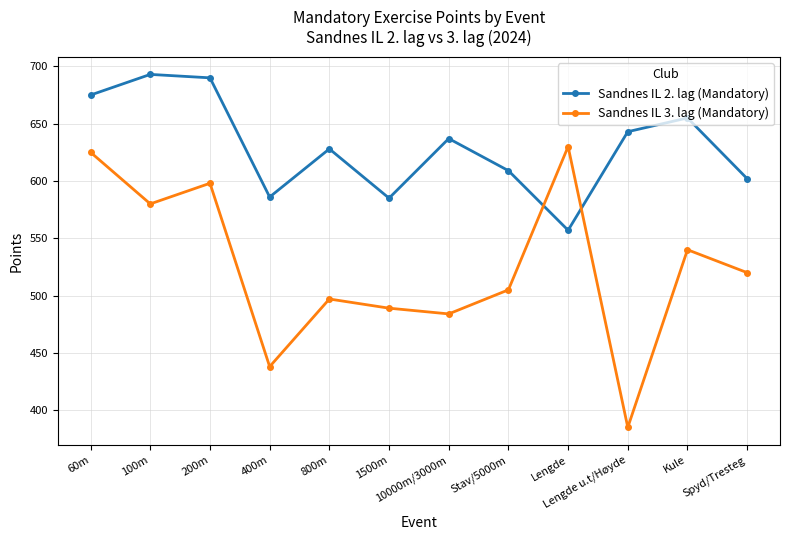

How many categories are shown in the chart?

12